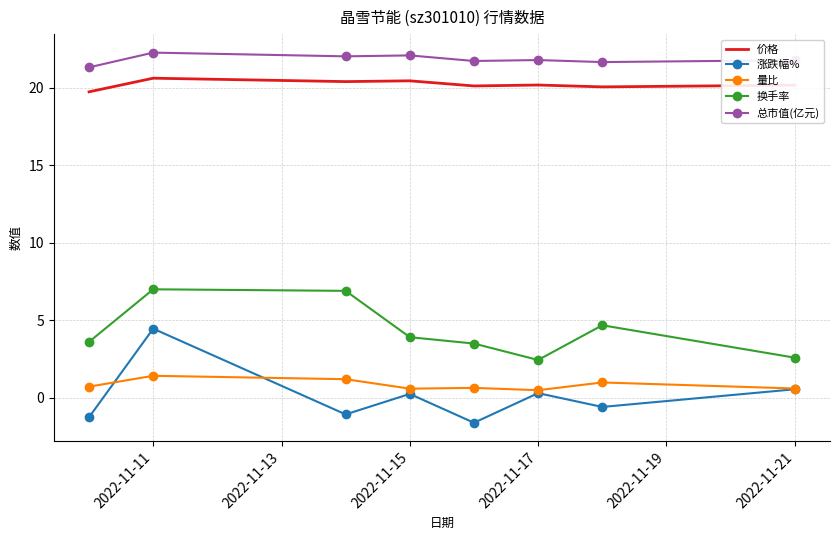

Which series has the largest total across all categories?

总市值(亿元)